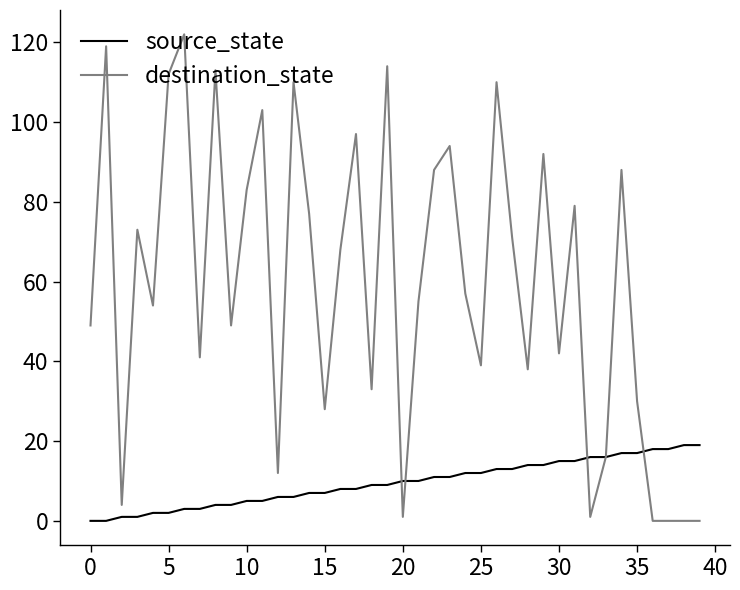

List the series in order of their overall mean, lowest first.

source_state, destination_state